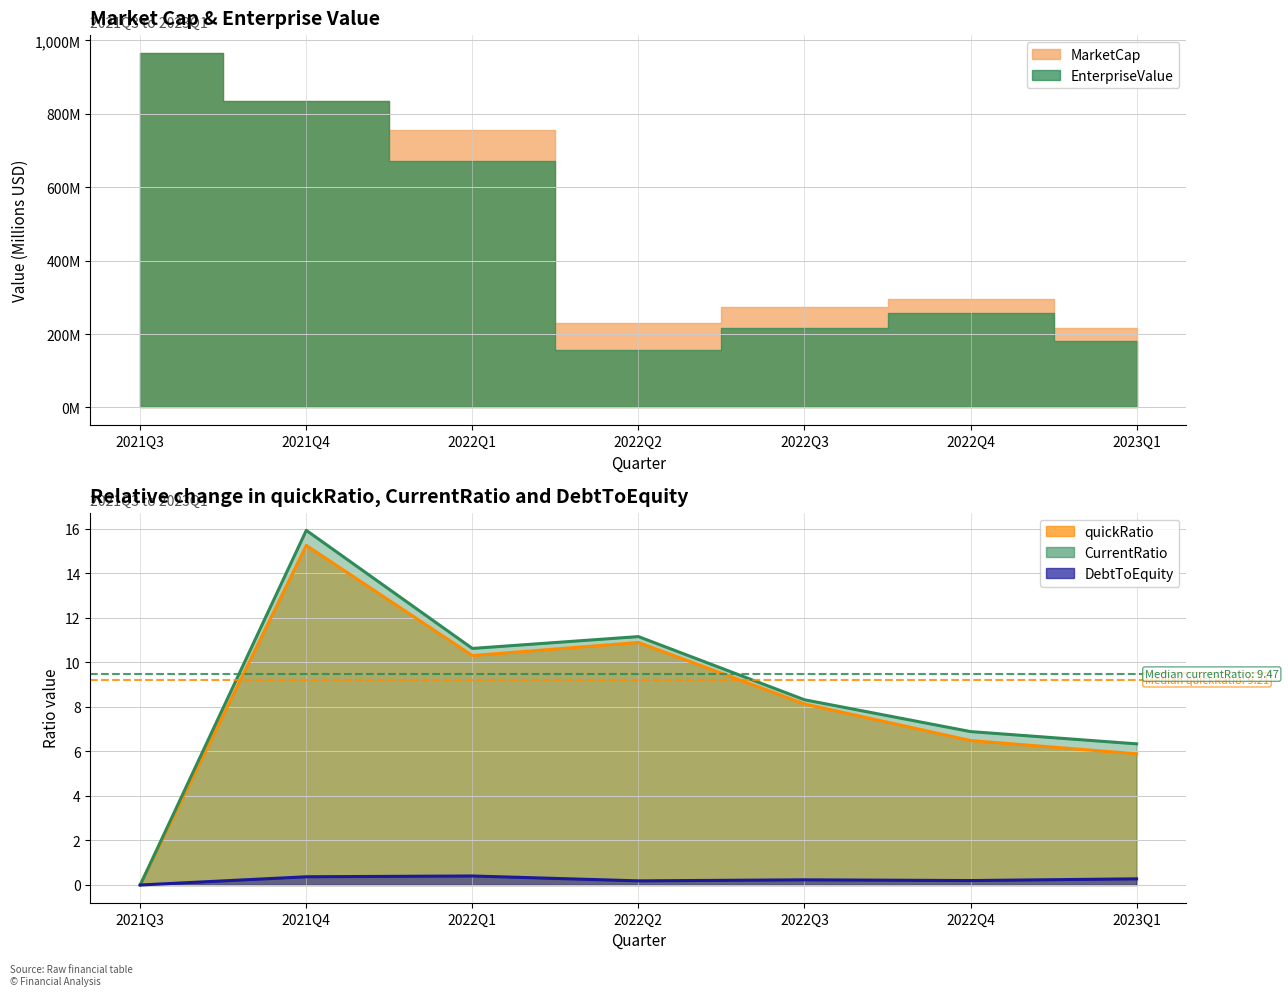

The value of quickRatio at 2022Q1 is 17.2. True or false?

False